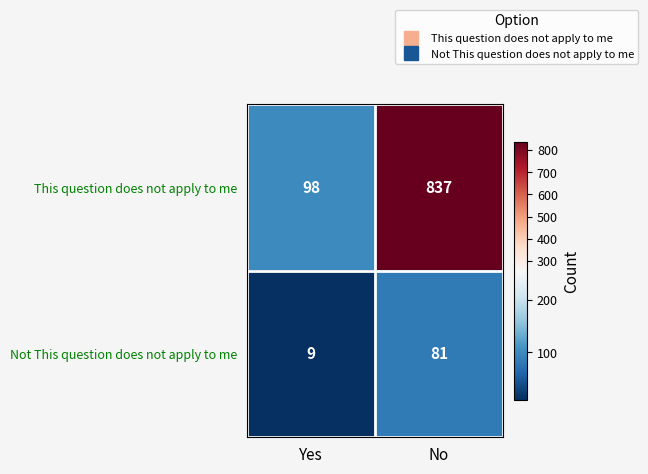

What is the difference between the Not This question does not apply to me values at Yes and No?

72